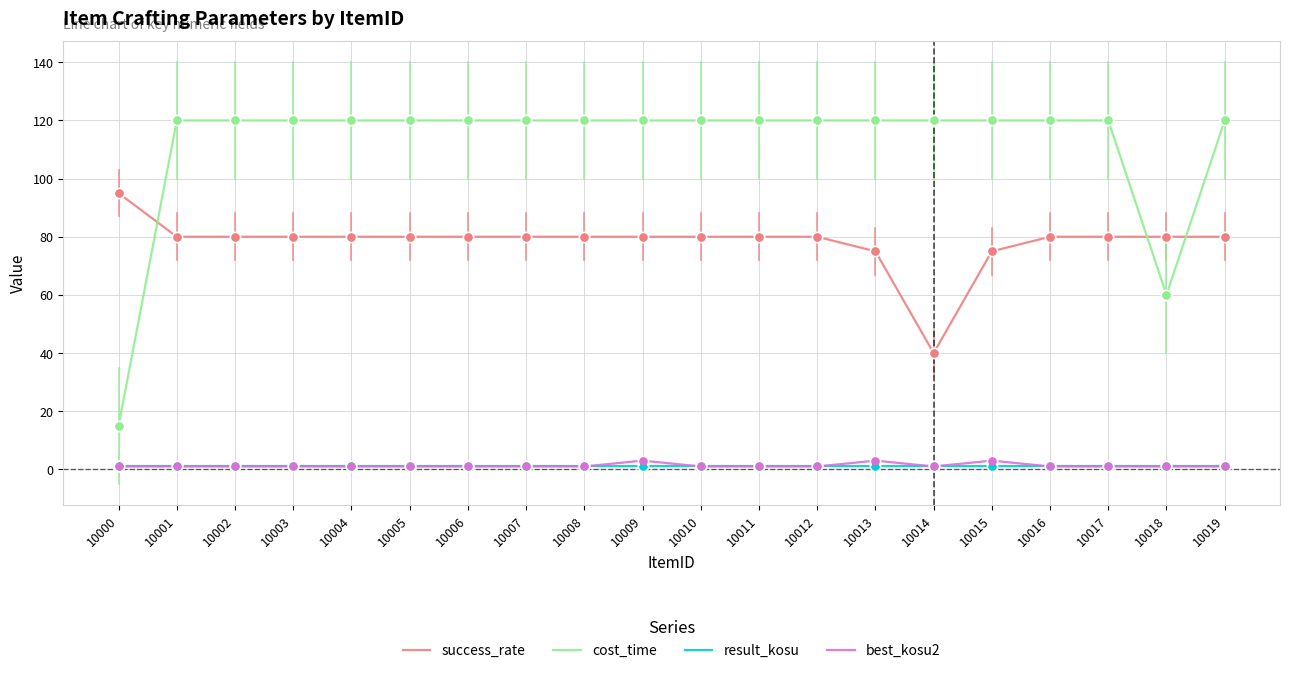

What are all the series names shown in the legend?

success_rate, cost_time, result_kosu, best_kosu2